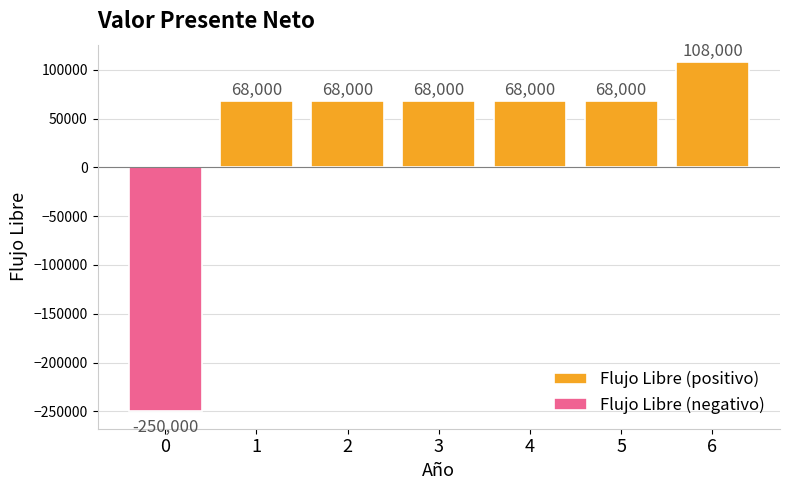

What is the sum of the Flujo Libre (positivo) values at 1 and 5?

136000